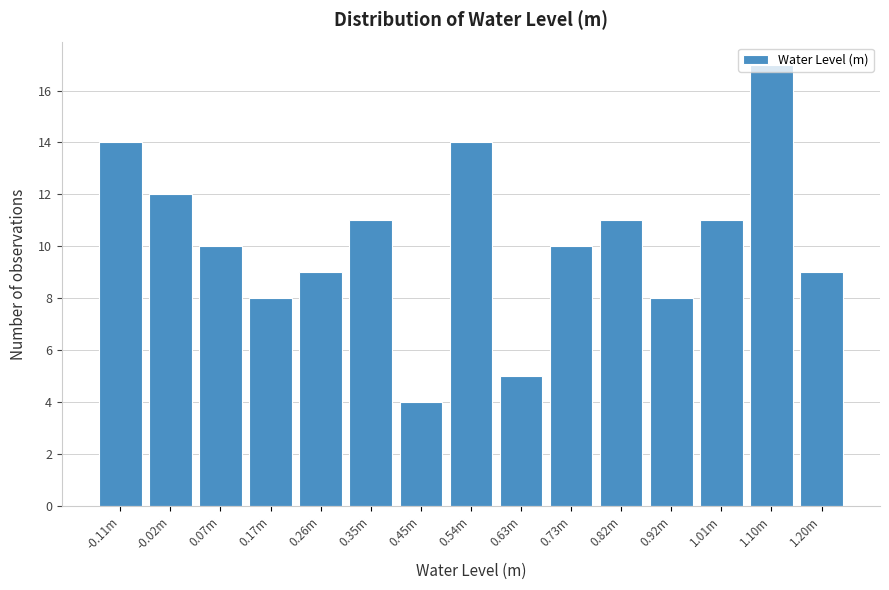

True or false: the data shows 18 at 0.73m.

False